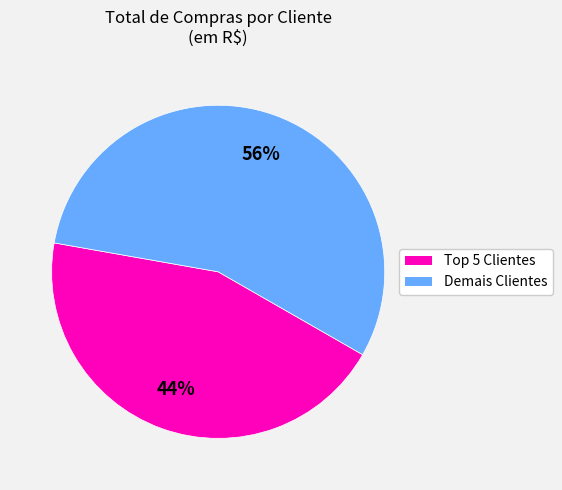

Does any single category account for the majority?

Yes